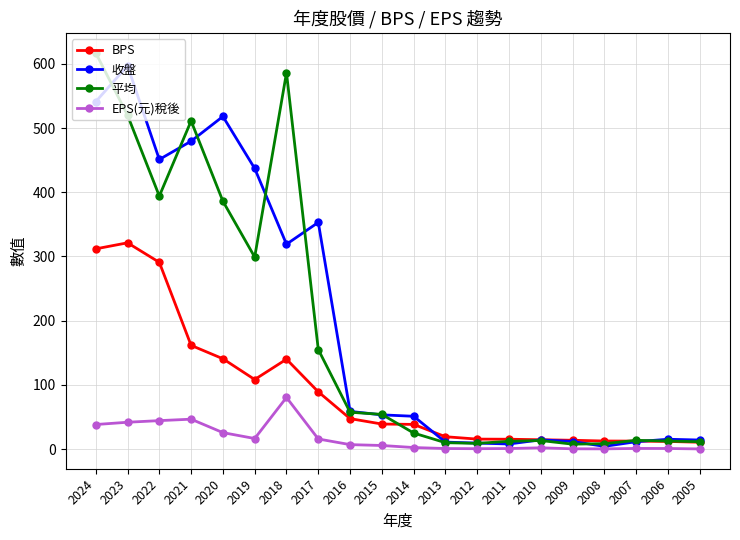

True or false: EPS(元)稅後 has a value of 38.1 at 2024.

True